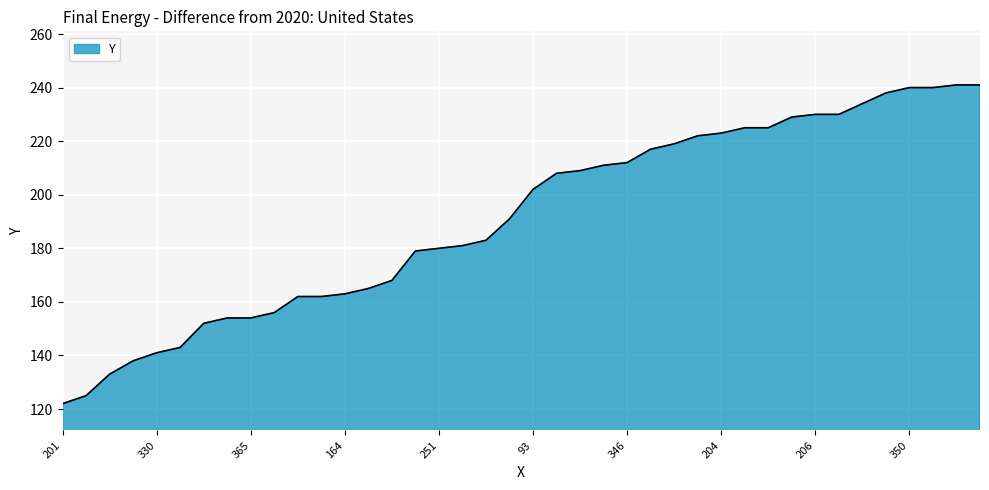

What is the difference between the maximum and minimum values?

119